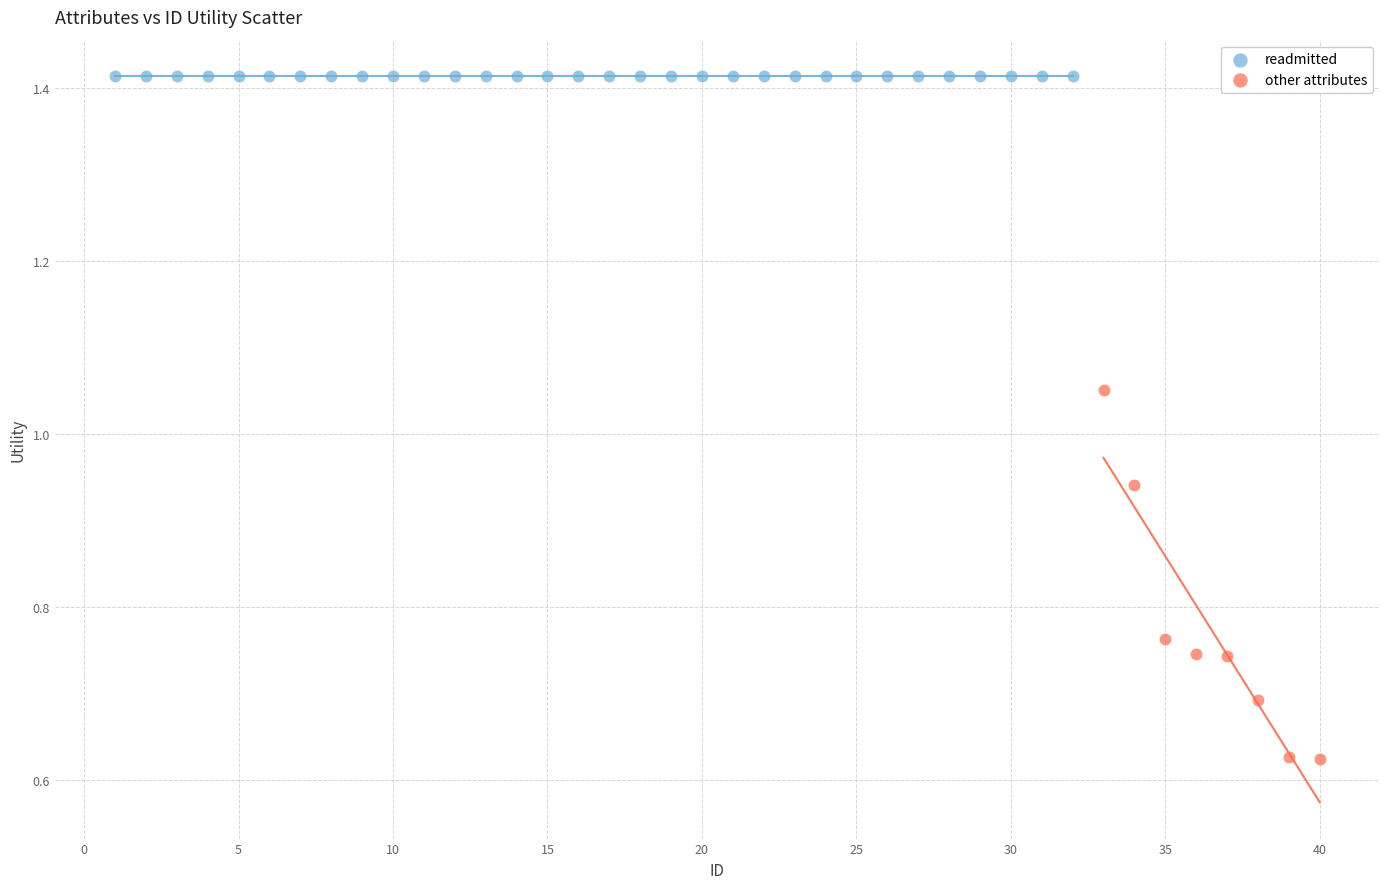

Which series reaches the maximum Y coordinate?

readmitted